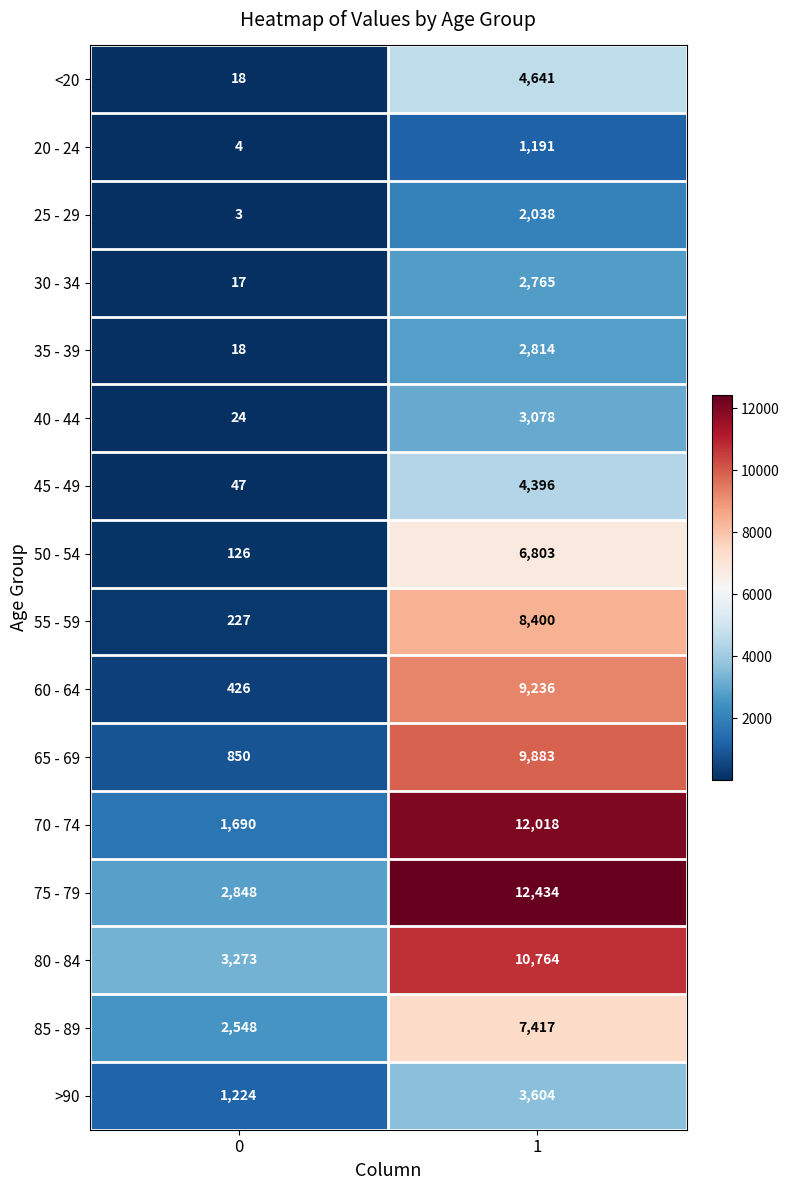

At which category is the sum across all series the highest?

1